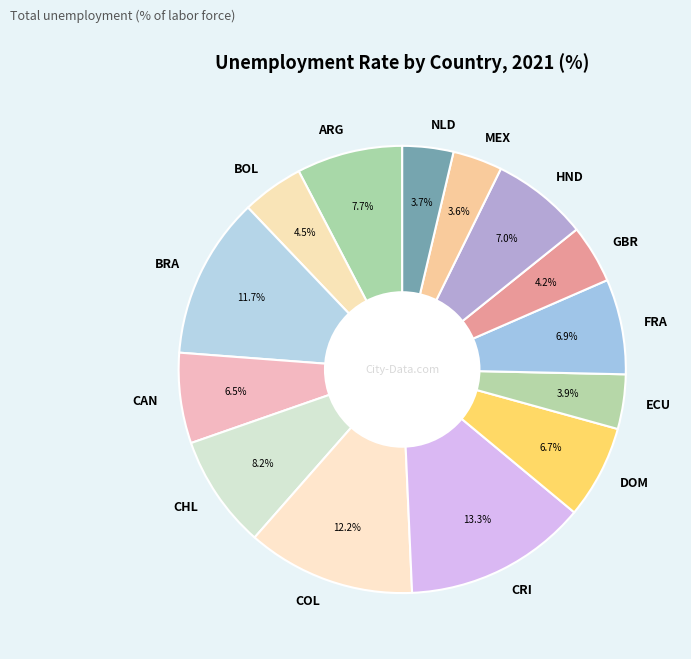

How much of the chart is everything except GBR?

95.8%